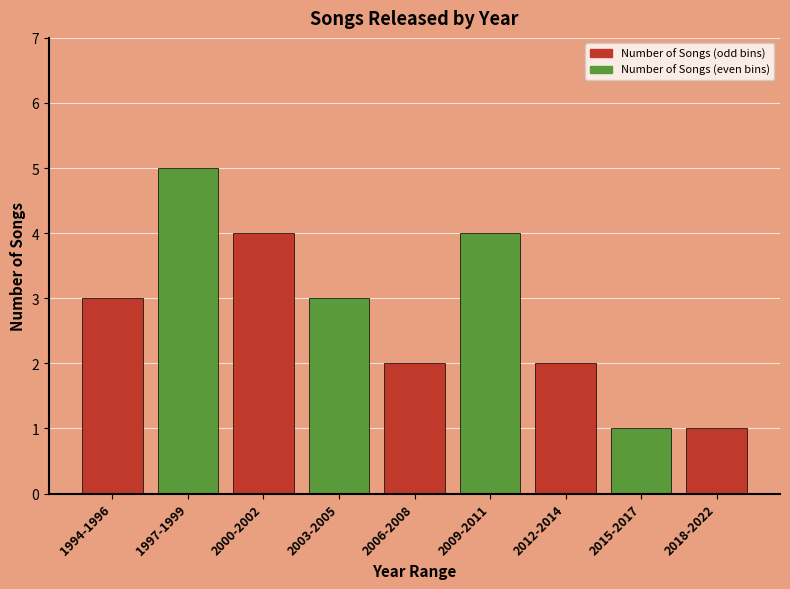

Reading right to left, transcribe all the data shown in this chart.

1	1	2	4	2	3	4	5	3